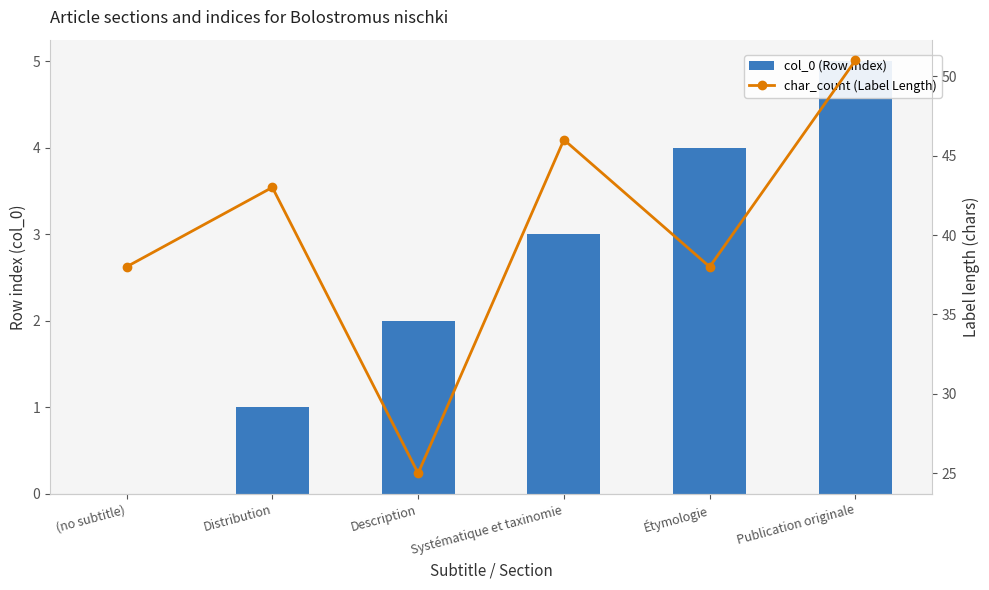

Reading left to right, transcribe all the data shown in this chart.

col_0 (Row Index): 0	1	2	3	4	5
char_count (Label Length): 38	43	25	46	38	51